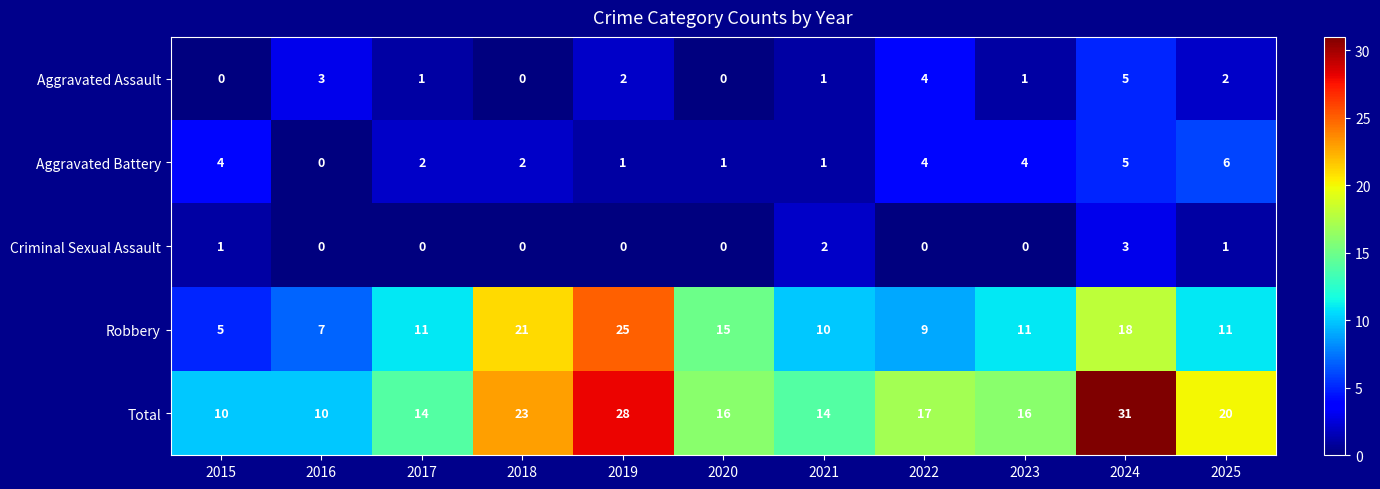

What value does the Total series have at 2015, to the nearest 5?

10